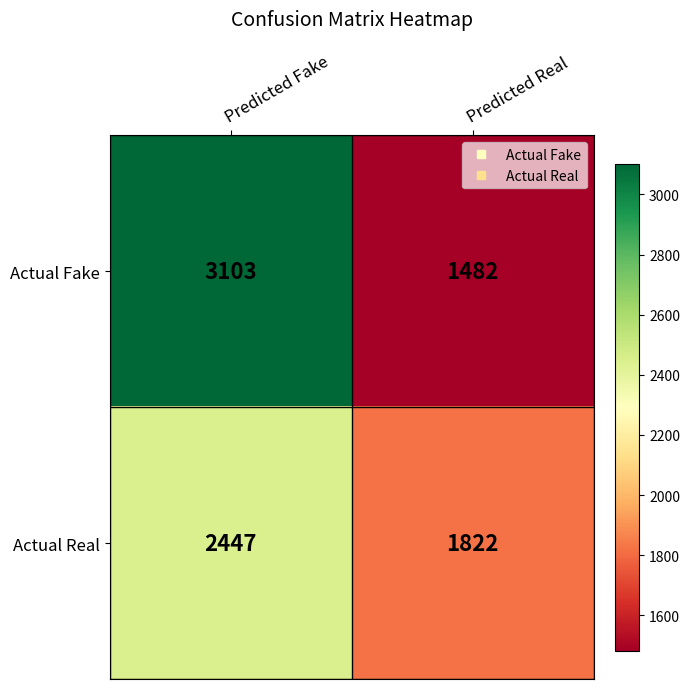

At Predicted Real, list the series in order from largest to smallest.

Actual Real, Actual Fake